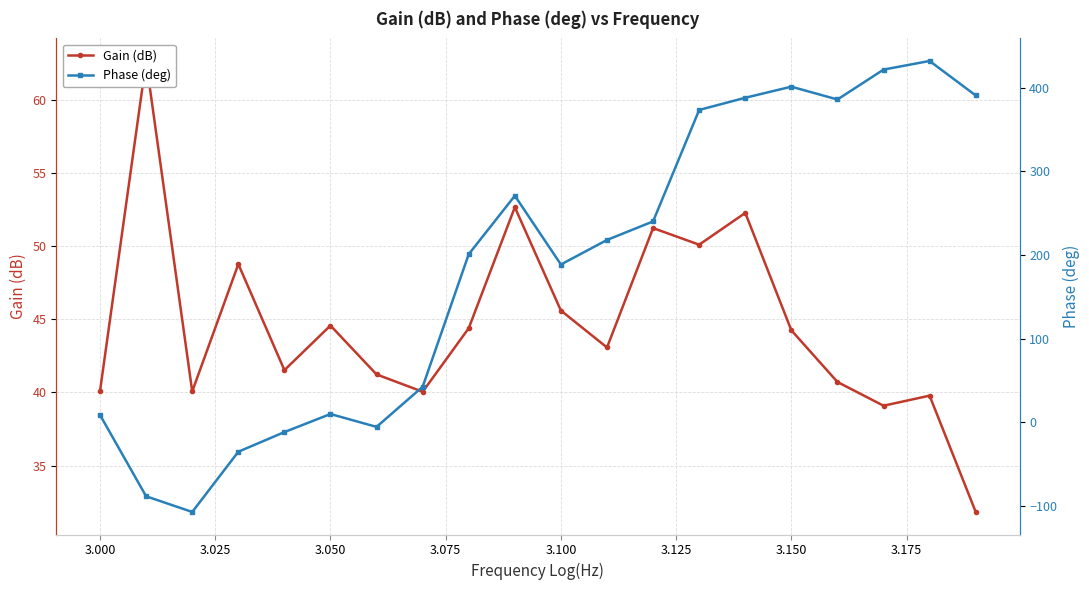

How many series are shown in this chart?

2